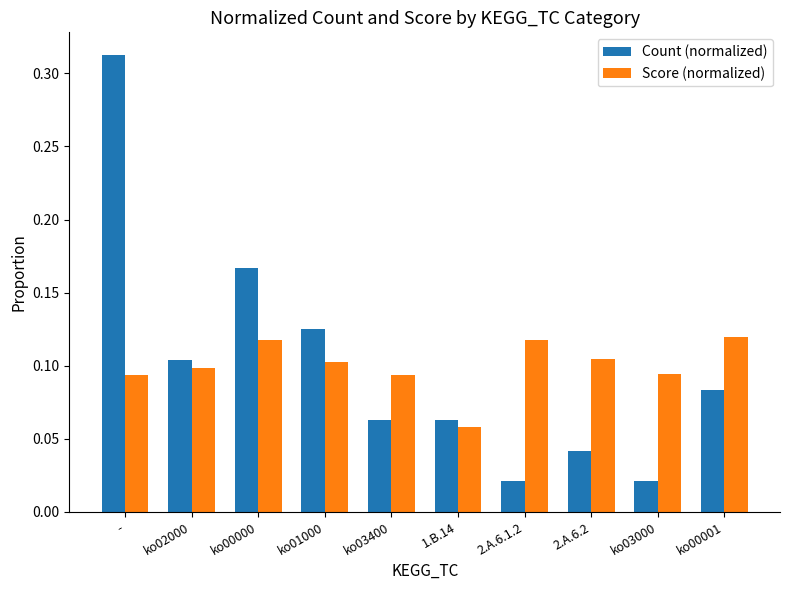

At -, list the series in order from largest to smallest.

Count (normalized), Score (normalized)